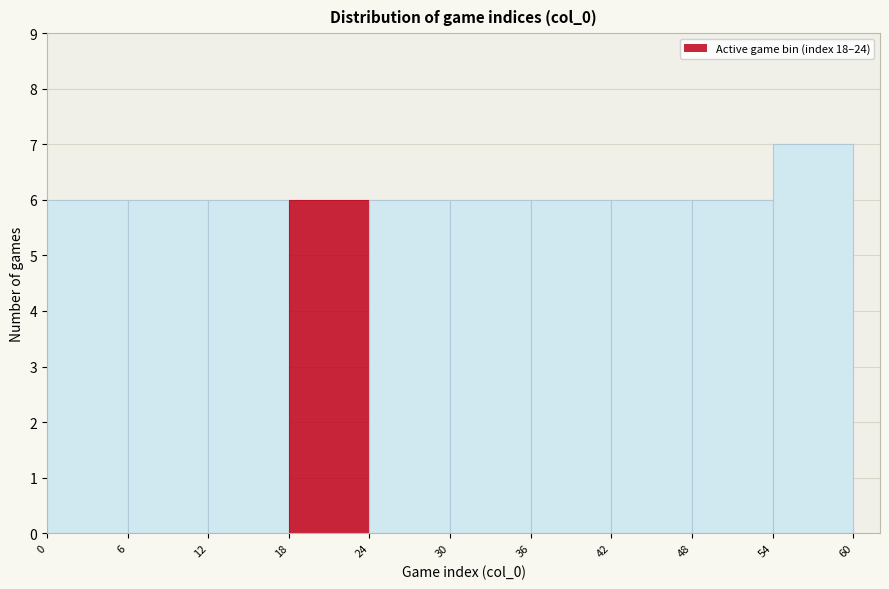

Reading left to right, transcribe this chart: for each bar, give the range it covers on the x-axis and its height. The values are not printed on the chart, so give them approximately, as read against the axis.

0 to 6: 6
6 to 12: 6
12 to 18: 6
18 to 24: 6
24 to 30: 6
30 to 36: 6
36 to 42: 6
42 to 48: 6
48 to 54: 6
54 to 60: 7